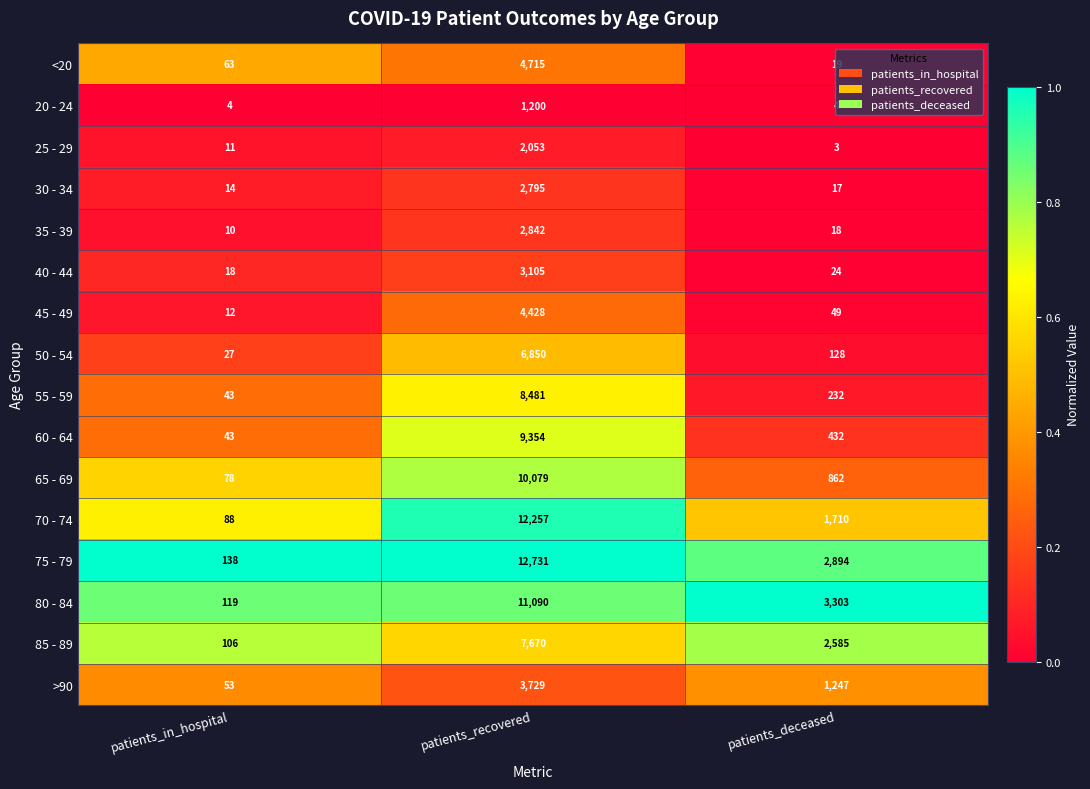

Is it true that 30 - 34 equals 4794 at patients_recovered?

False